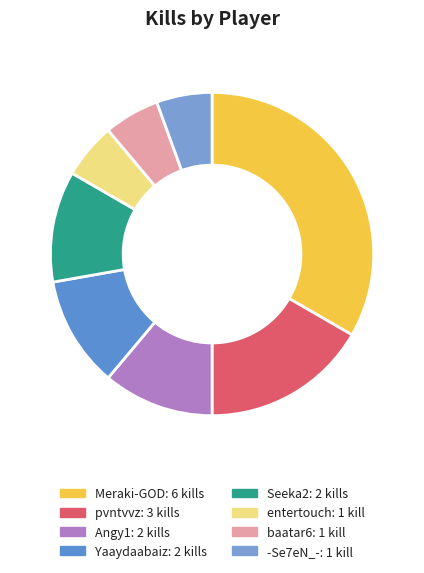

What is the change in value from Meraki-GOD to pvntvvz?

-3